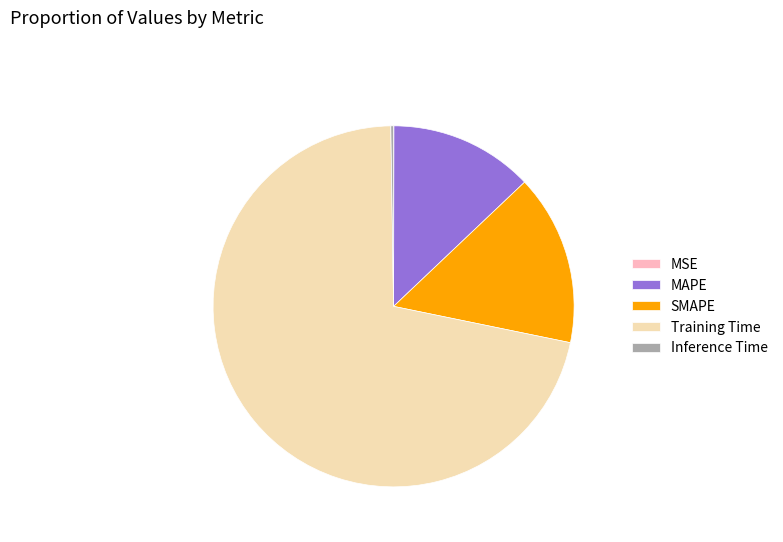

What is the largest slice in the pie chart?

Training Time